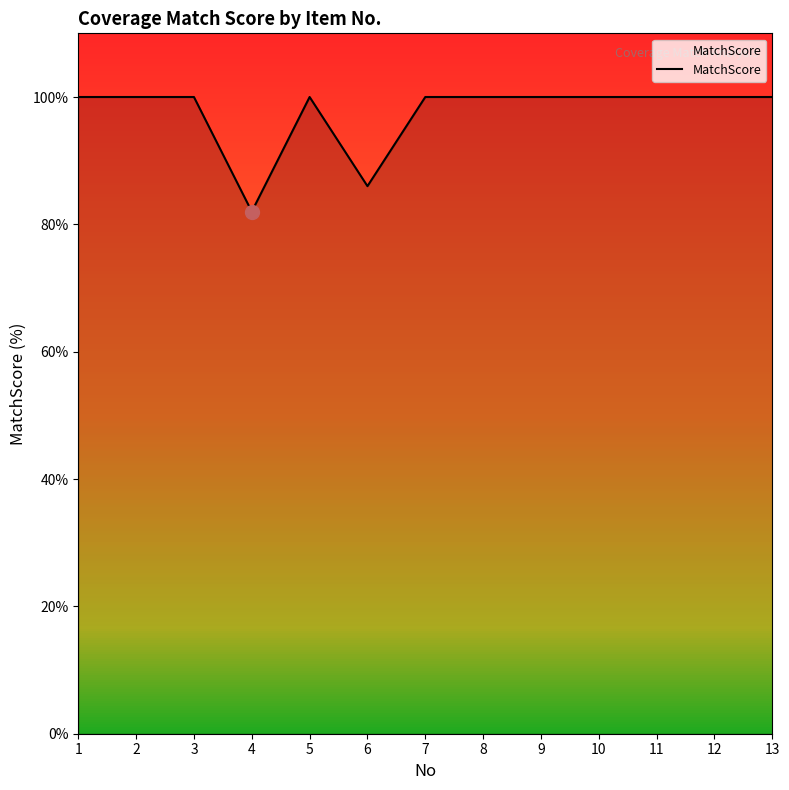

What is the average value?

98